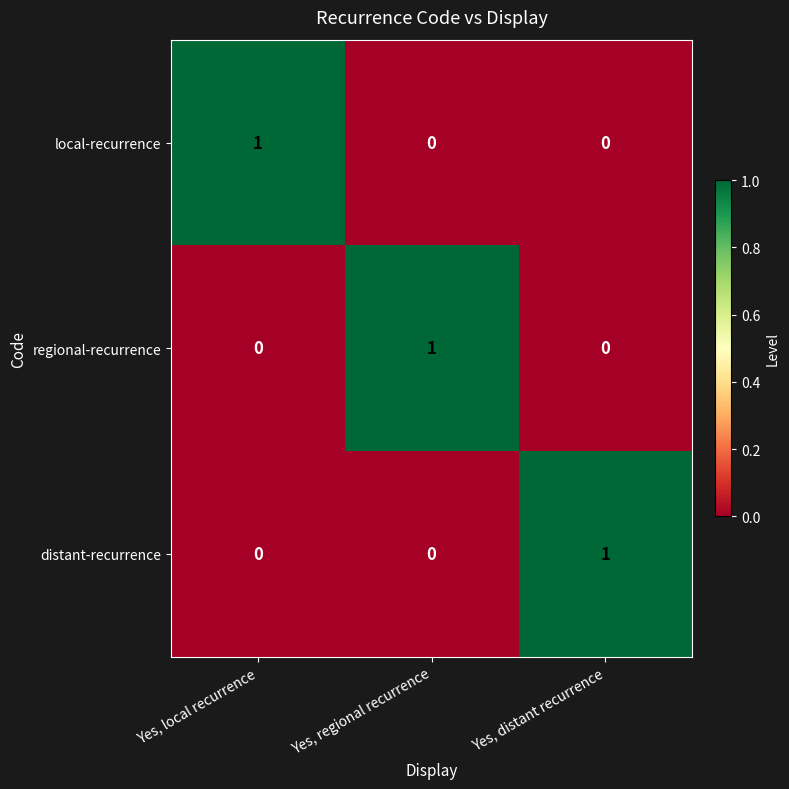

Count the number of categories in the chart.

3